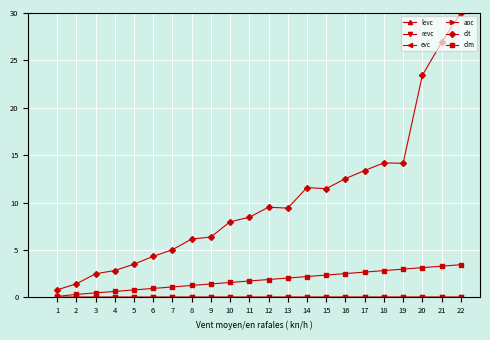

Which category has the highest value in the clt series?

22